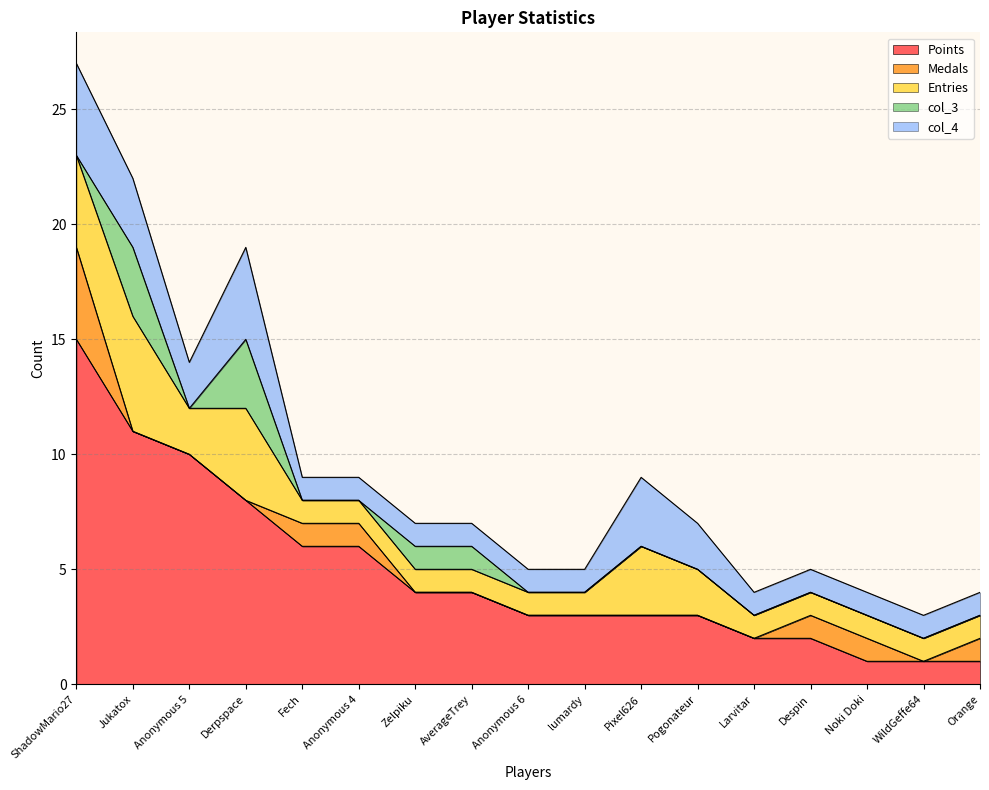

What is the label of the 15th point from the right?

Anonymous 5